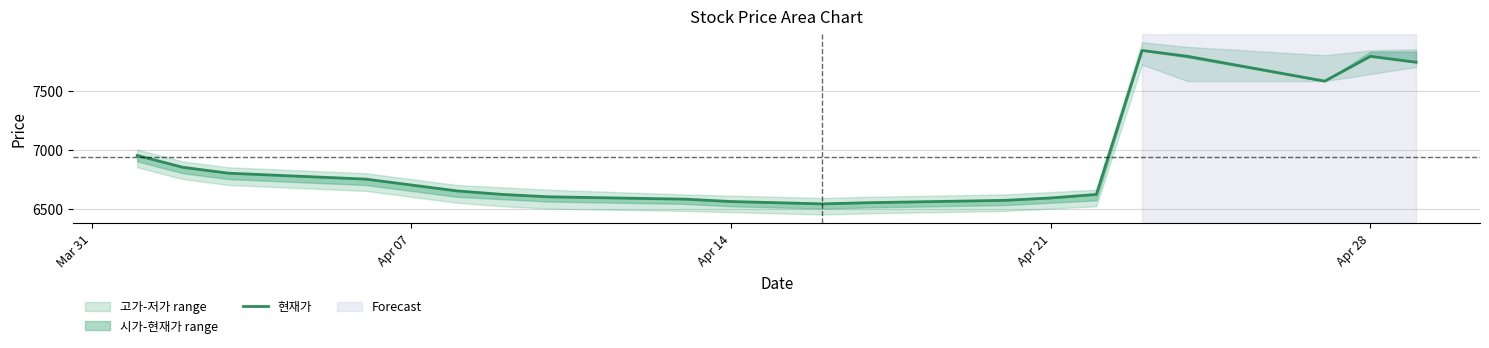

What is the difference between the maximum and second lowest values?

1290